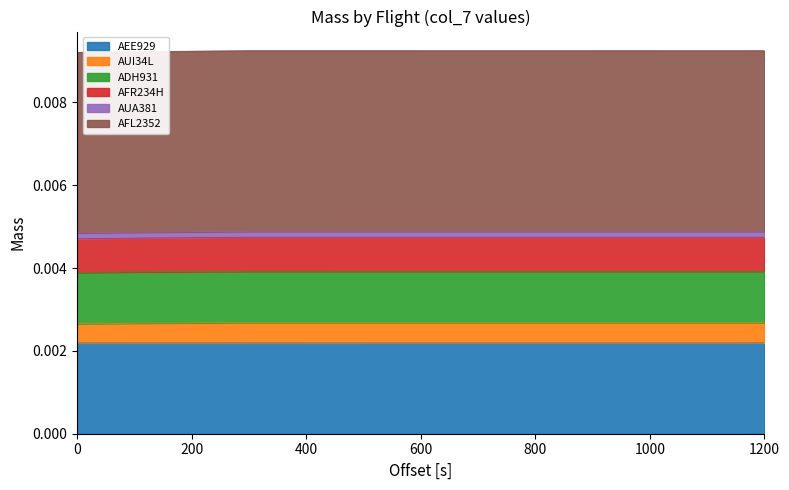

Does the chart have visible grid lines?

No